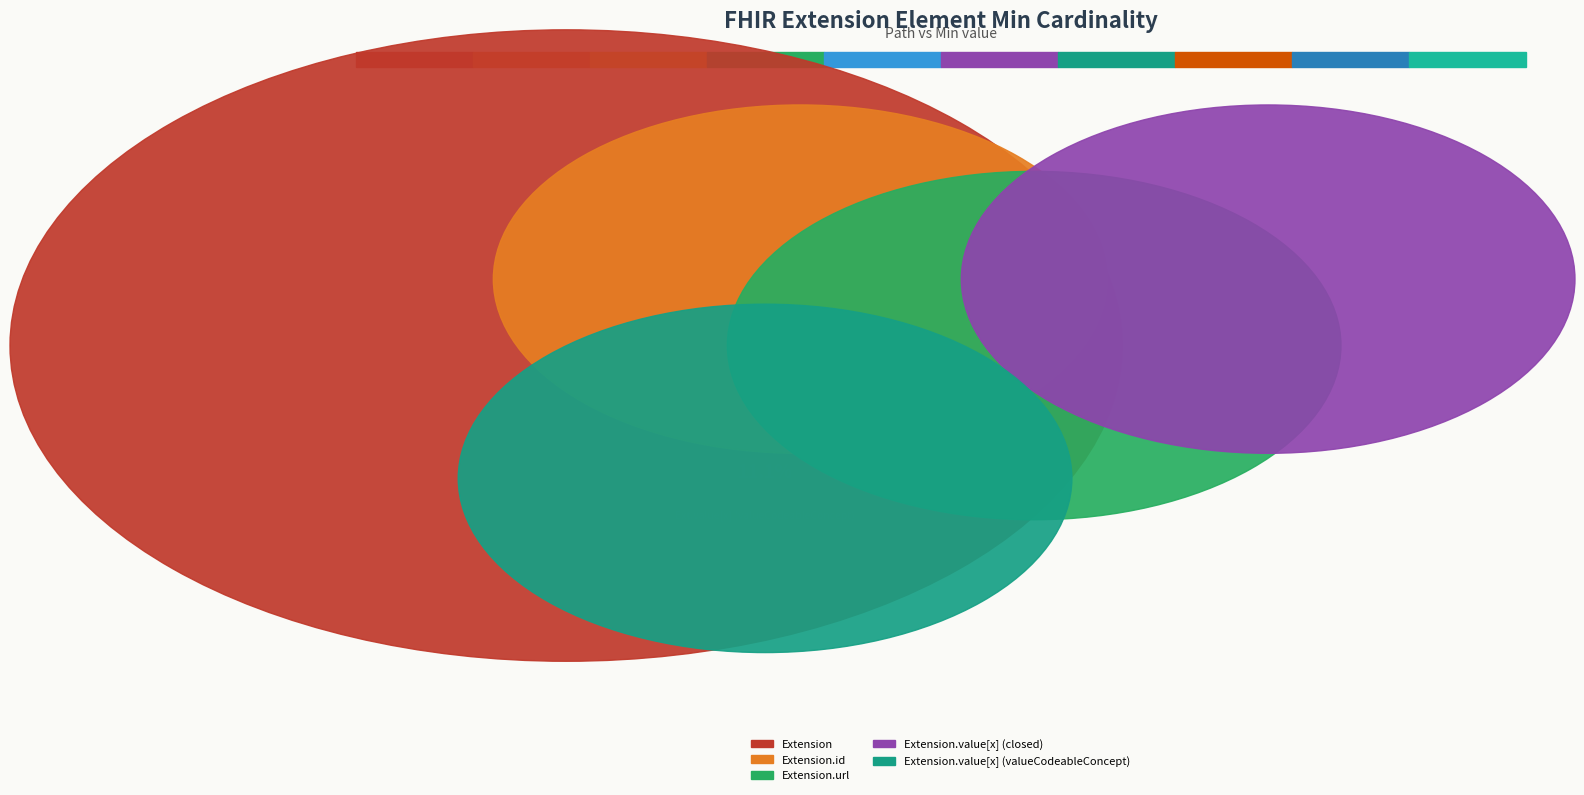

Is it true that Extension.id is 0% of the pie?

True